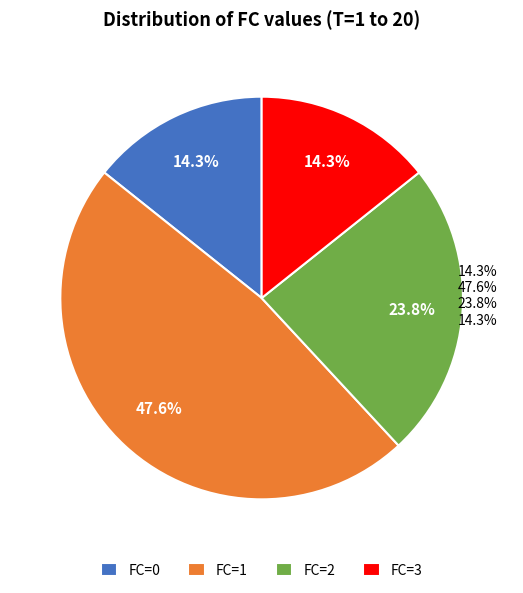

Which slice is the largest?

FC=1